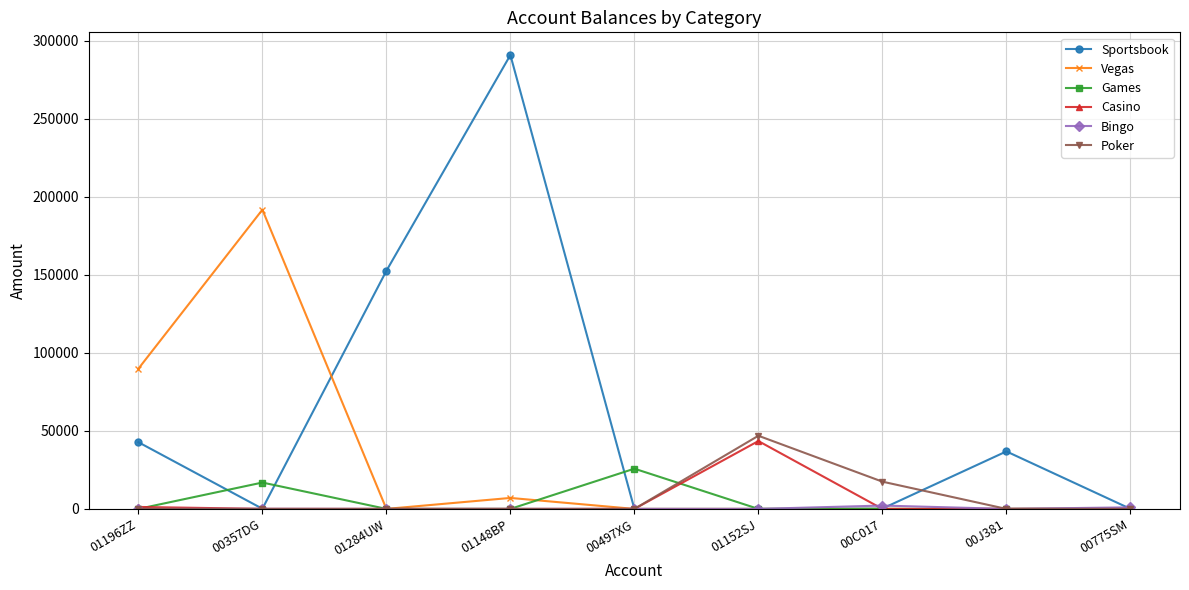

At which label is Games closest to 12892?

00357DG